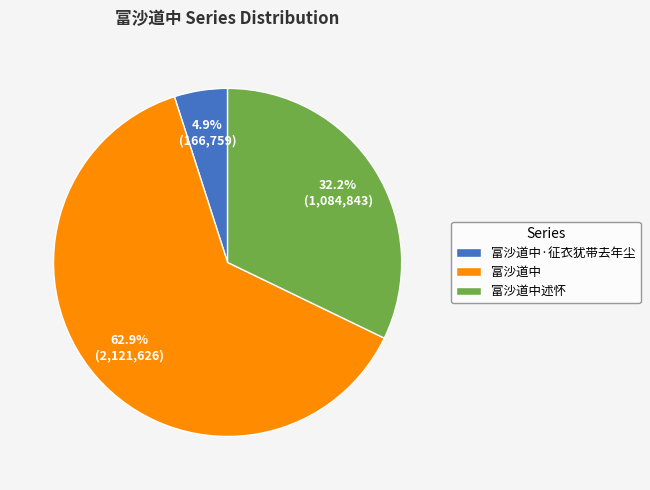

To the nearest percent, what is the average slice percentage?

33%